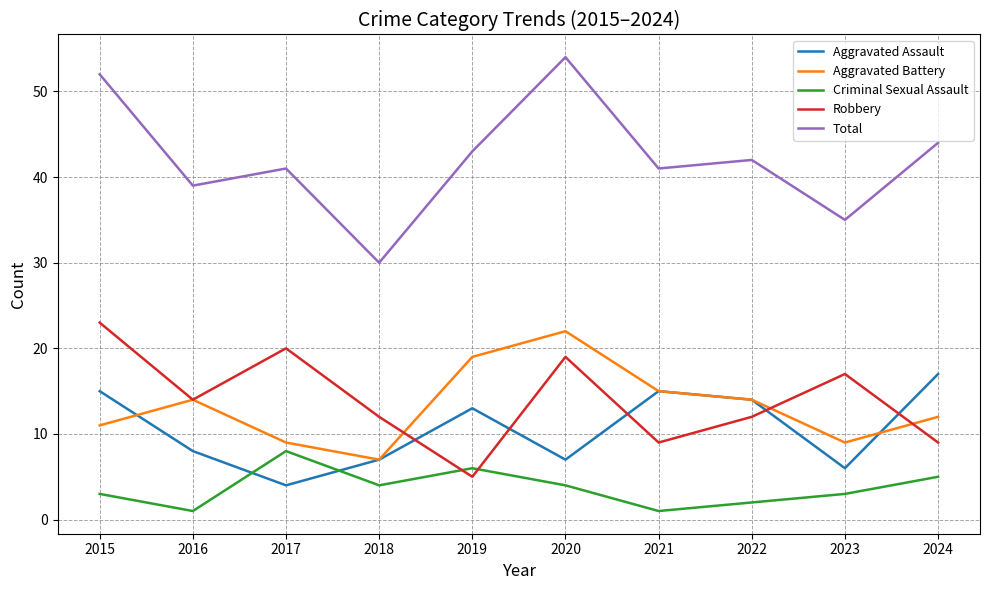

The Aggravated Battery series shows 38 at 2020. True or false?

False